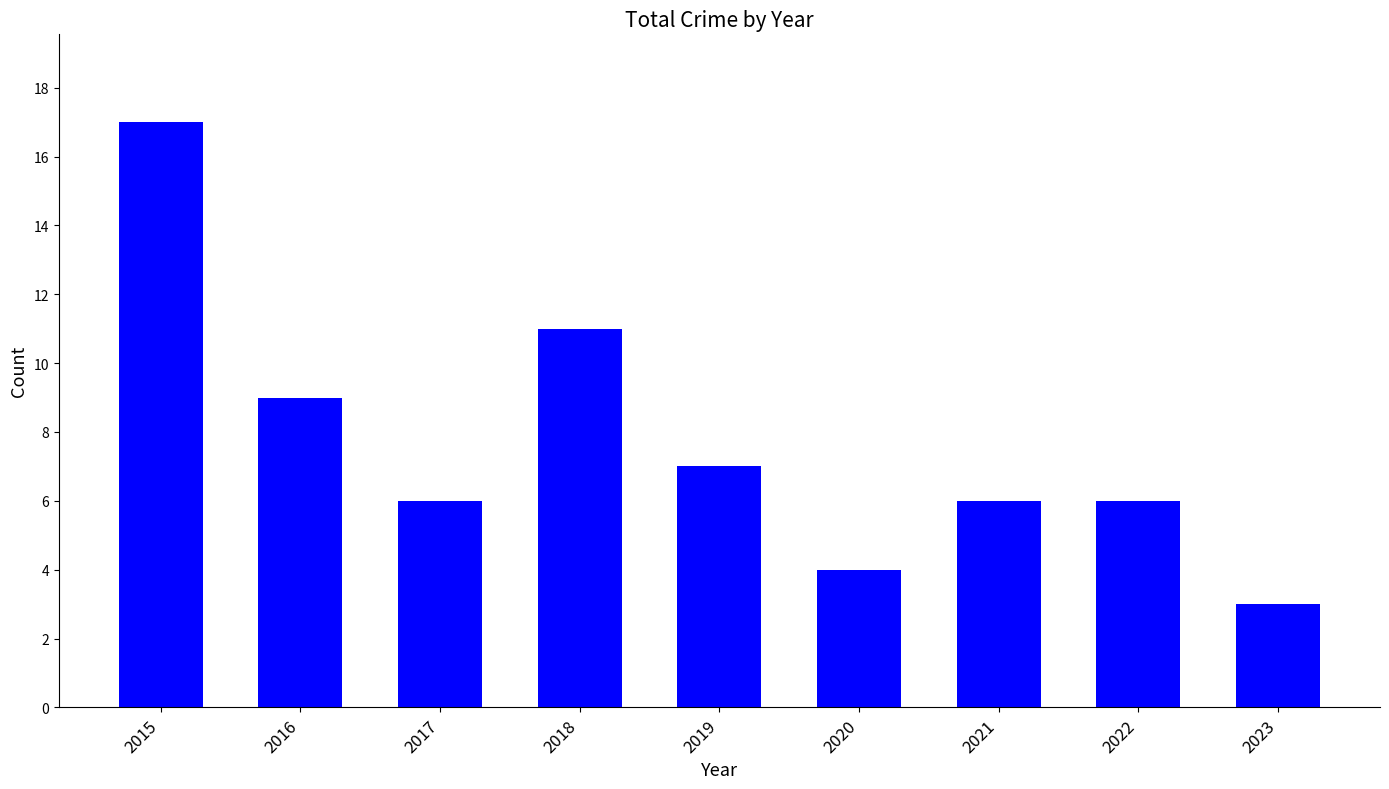

Read the value at 2016.

9